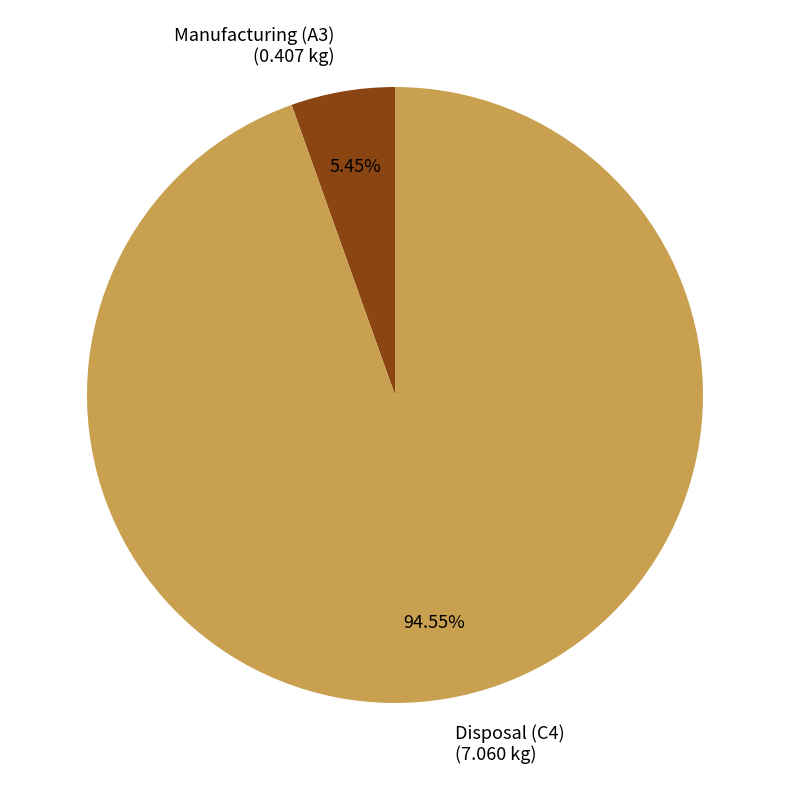

Which category accounts for the majority?

Disposal (C4)